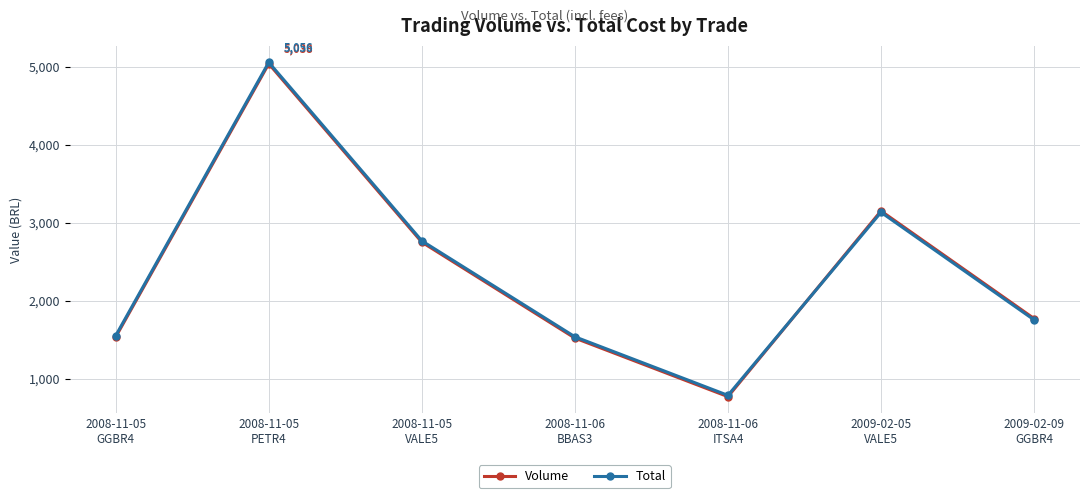

How many interior local peaks does the Volume series have?

2